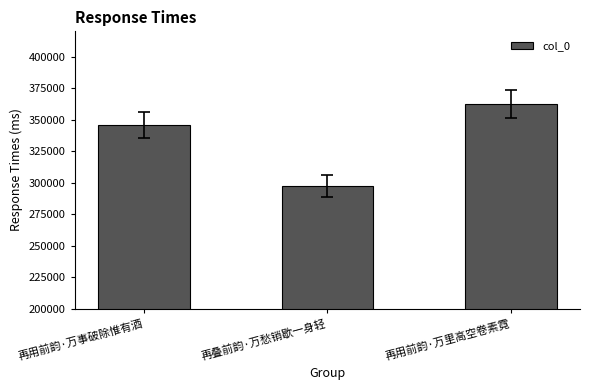

How many bars are there in total?

3